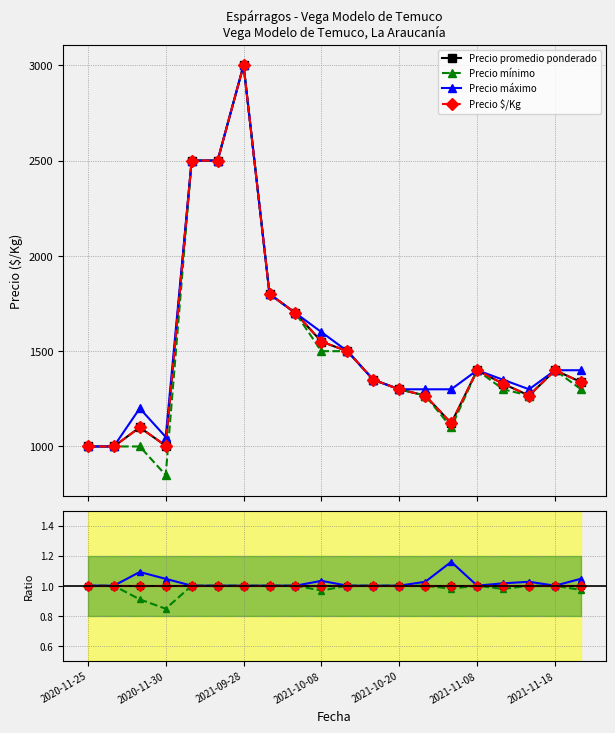

True or false: Precio $/Kg has a value of 1.0 at 7.

True